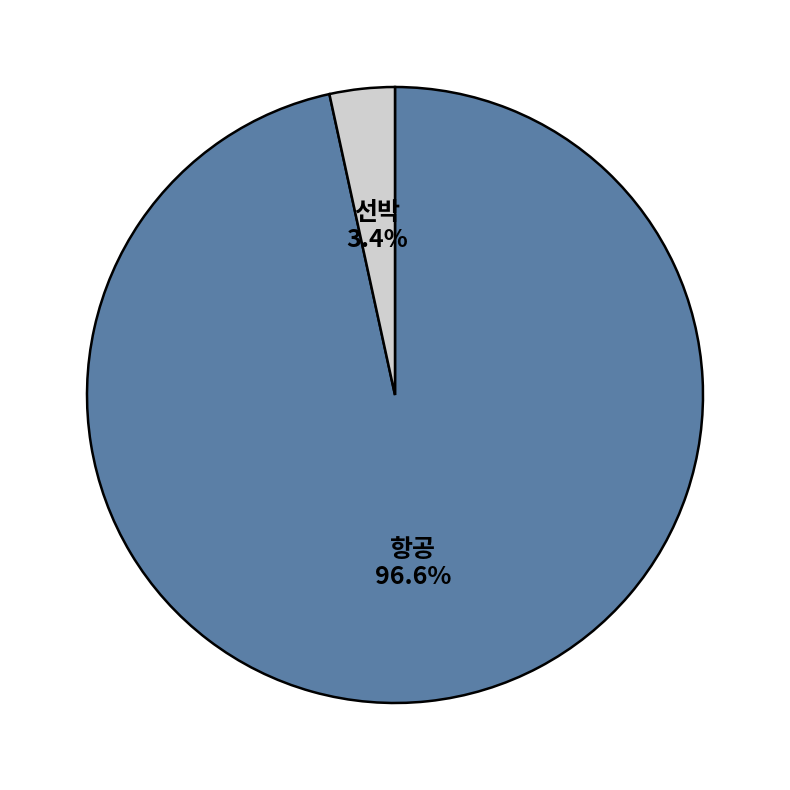

What is the majority slice?

항공